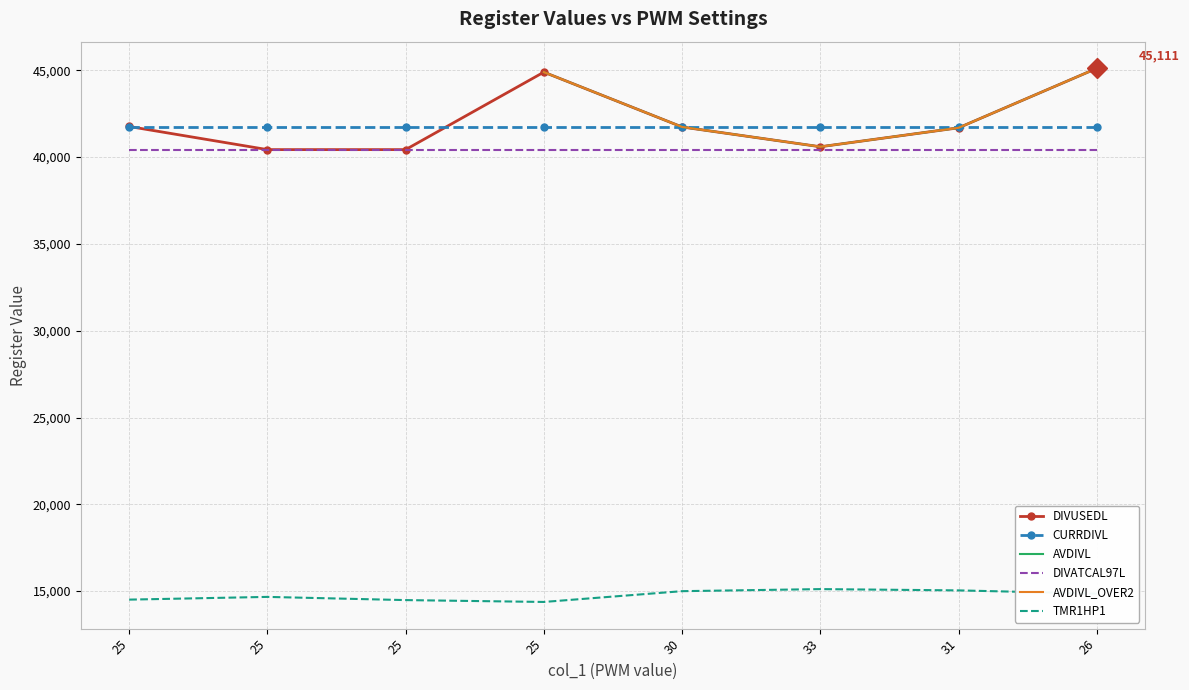

At which category does AVDIVL_OVER2 reach its first local valley?

33